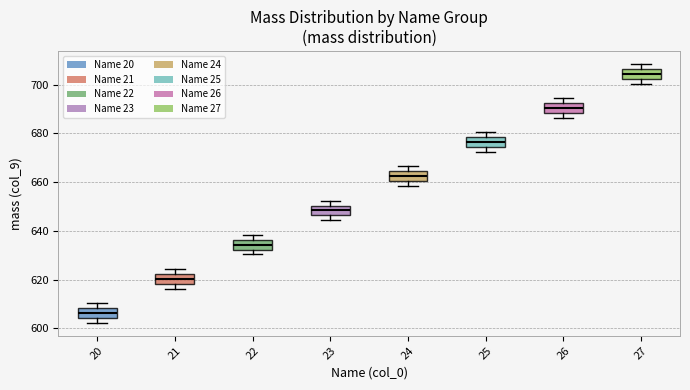

Which box's median line is the highest?

27